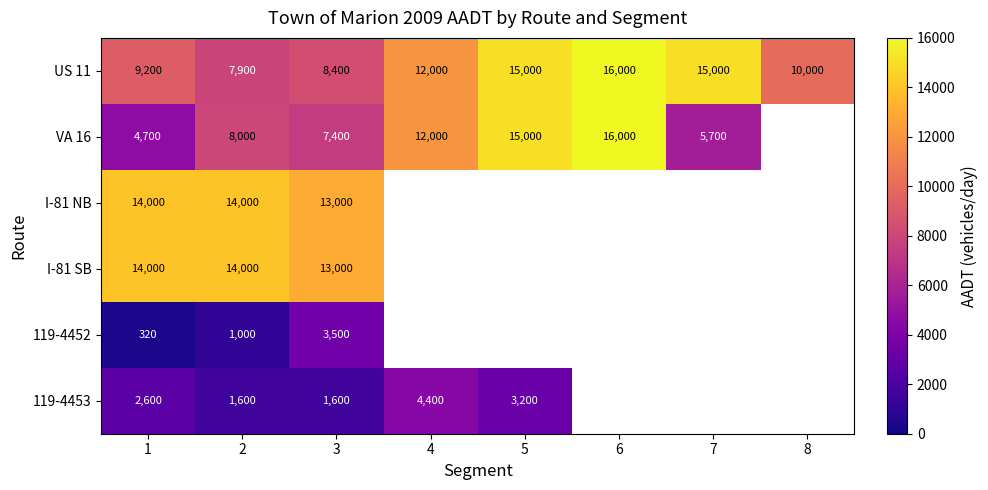

What is the smallest value displayed?

320.0